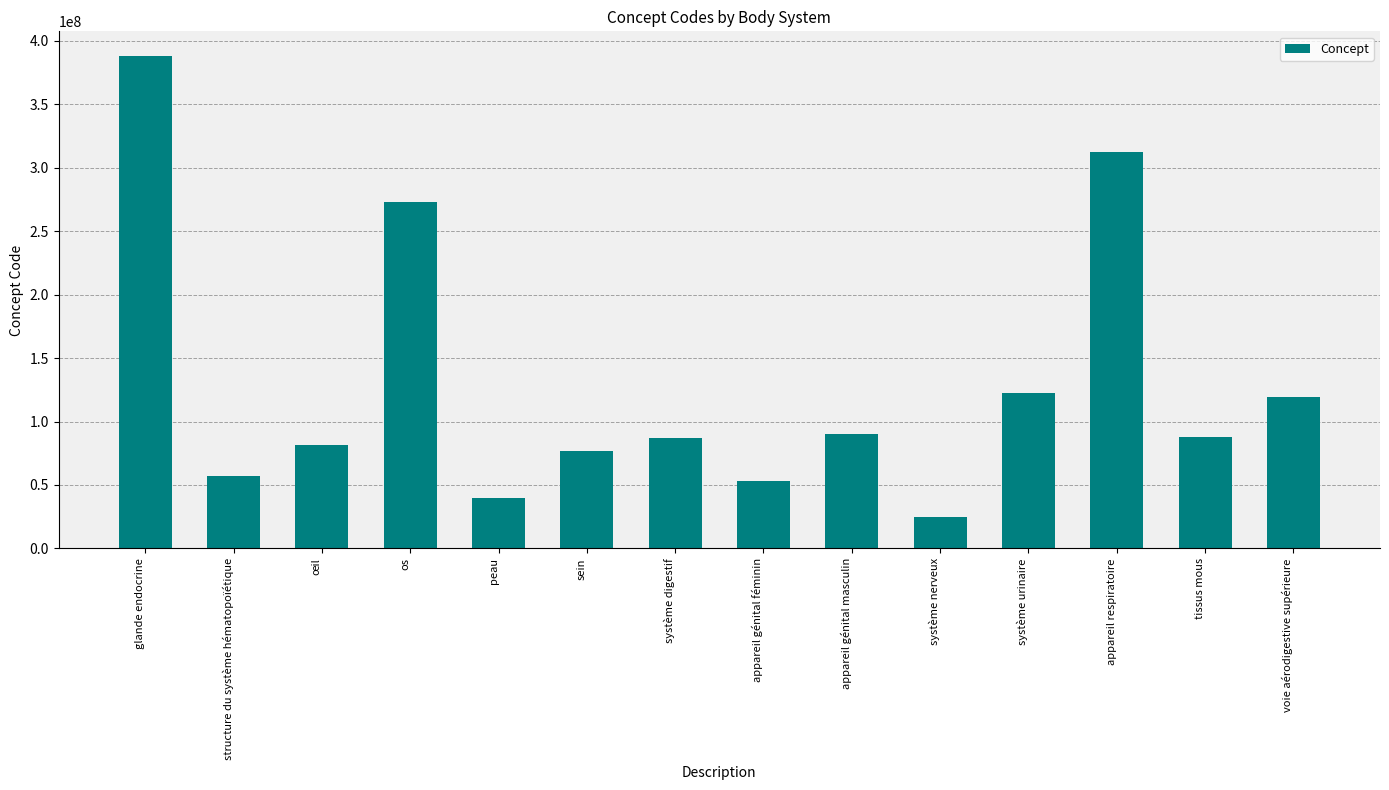

What is the approximate value at structure du système hématopoïétique?

57171008